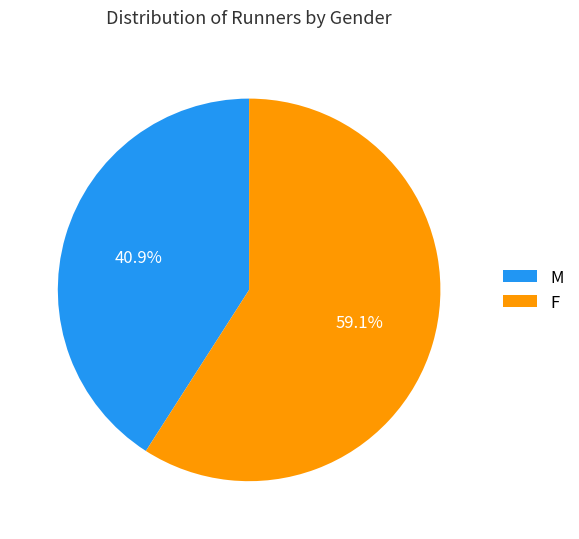

How many slices are in this pie chart?

2